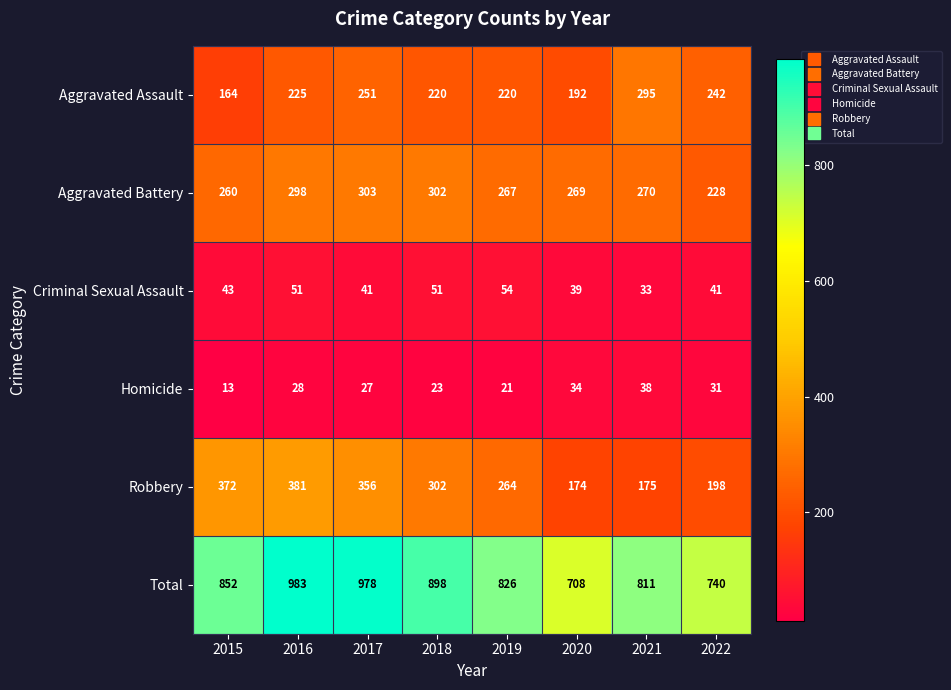

What is the smallest value displayed?

13